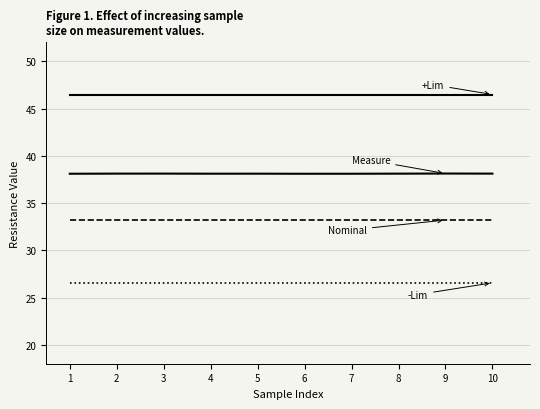

How many lines are shown in the chart?

4